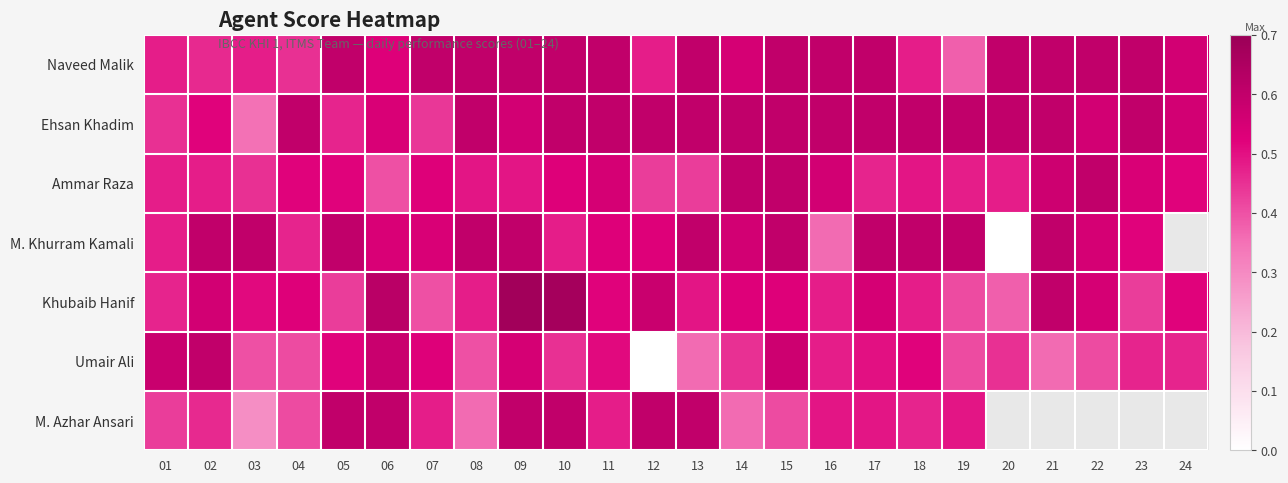

List the series in order of their peak value, highest first.

Khubaib Hanif, Naveed Malik, Ehsan Khadim, Ammar Raza, M. Khurram Kamali, Umair Ali, M. Azhar Ansari